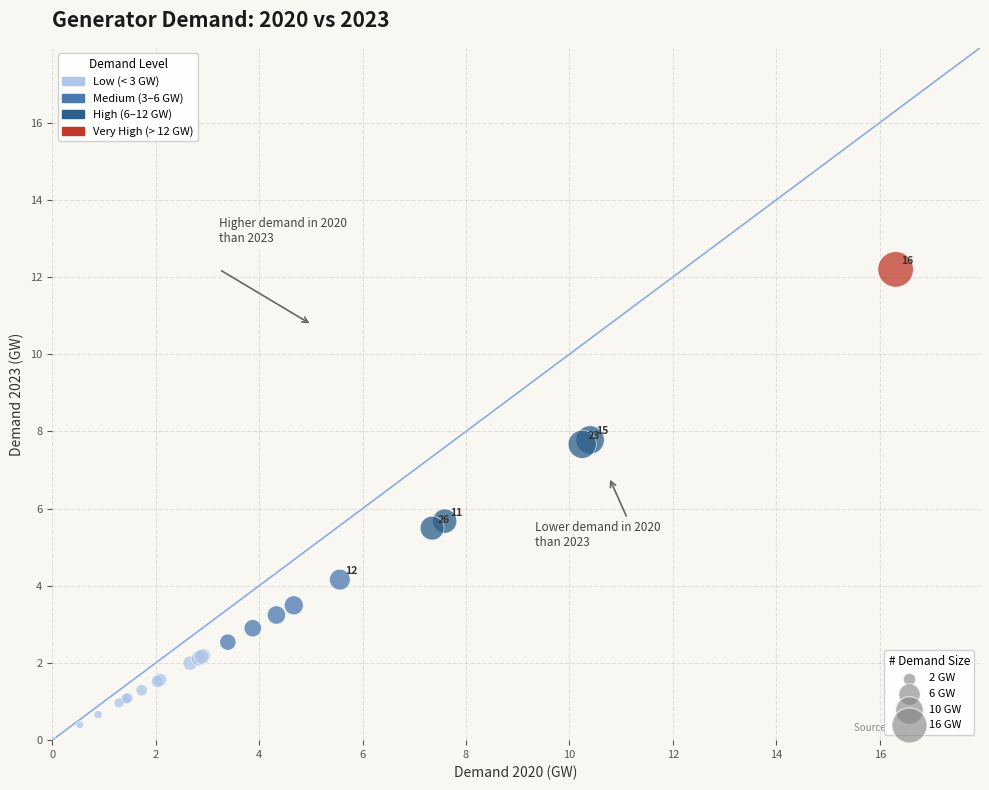

What Y value in the scatter plot is closest to 6?

5.7